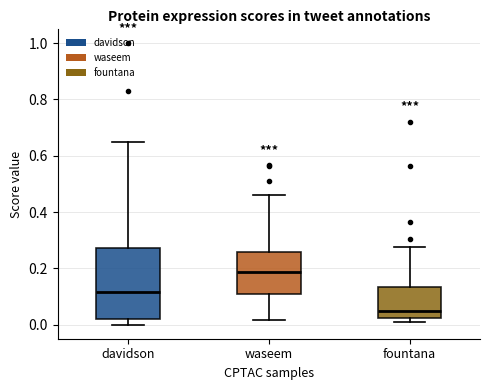

Comparing the boxes themselves (not the whiskers), which one is the tallest?

davidson